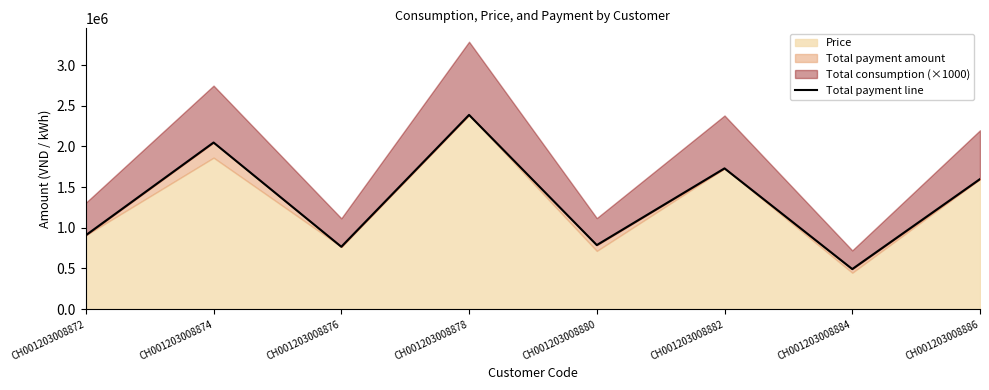

True or false: the data shows 266532 at CH001203008884.

False